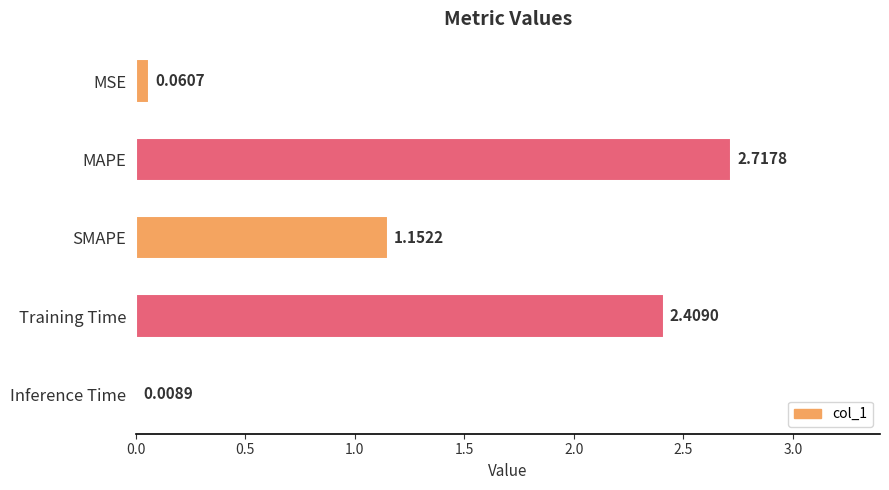

What is the sum of the values at MAPE and Training Time?

5.1